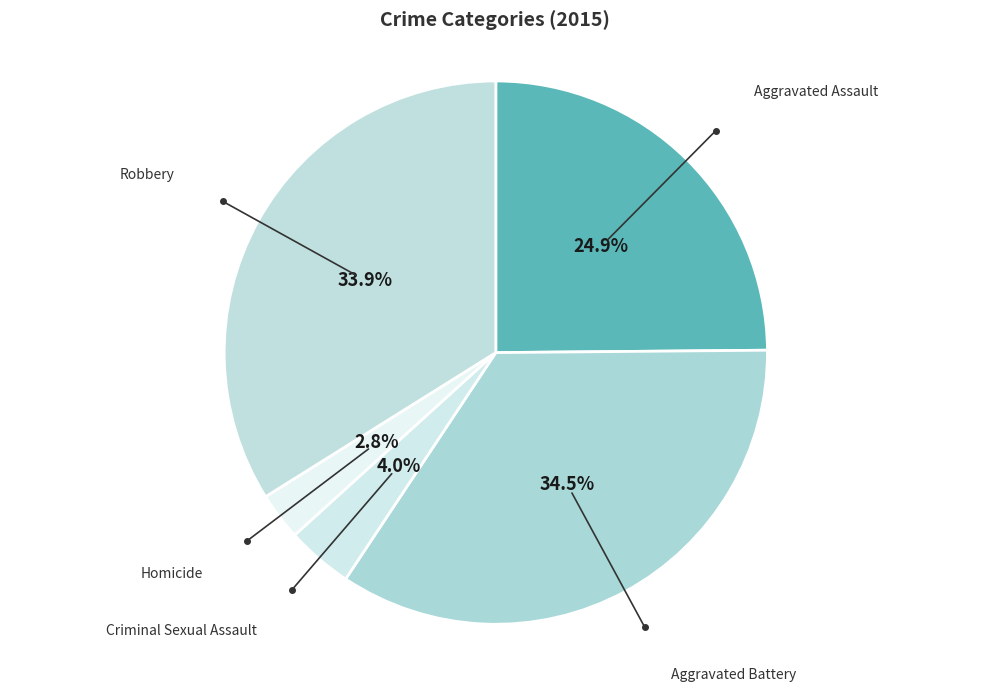

Which slice is the largest?

Aggravated Battery